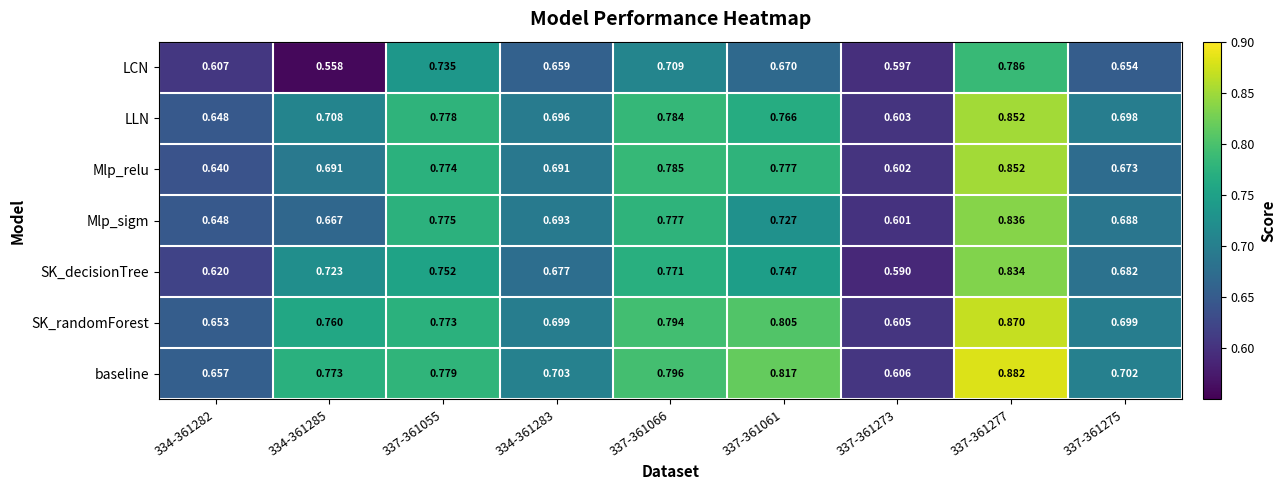

Rank the series at 337-361275 from highest to lowest value.

baseline, SK_randomForest, LLN, Mlp_sigm, SK_decisionTree, Mlp_relu, LCN